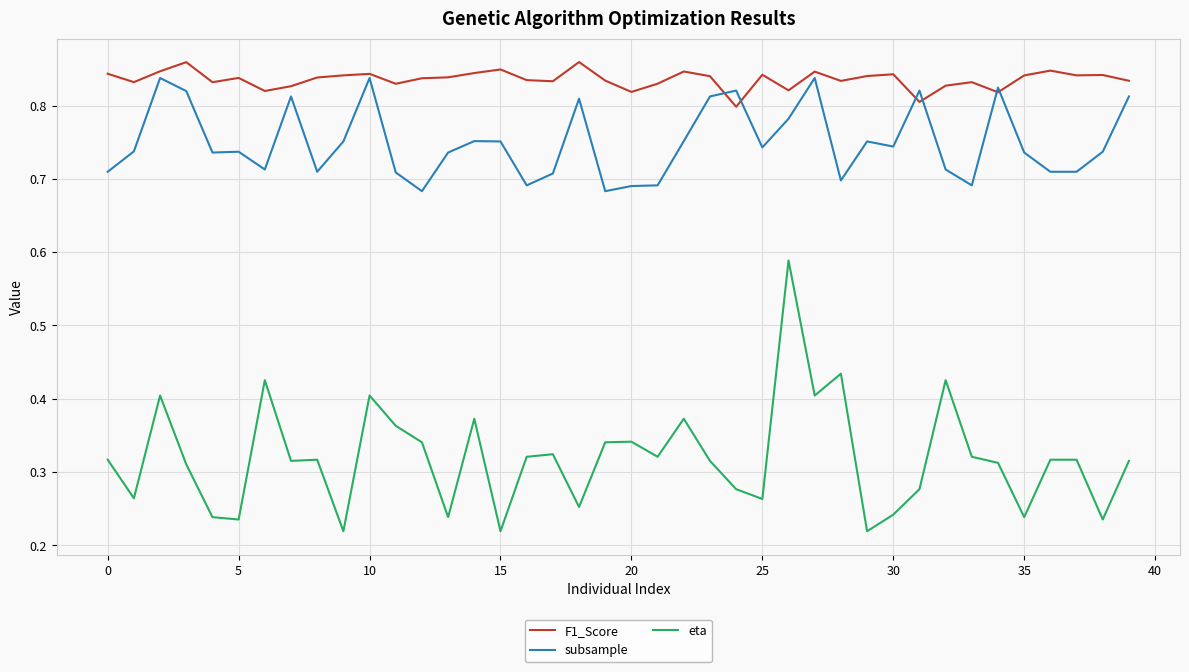

True or false: F1_Score and eta cross at least once.

False